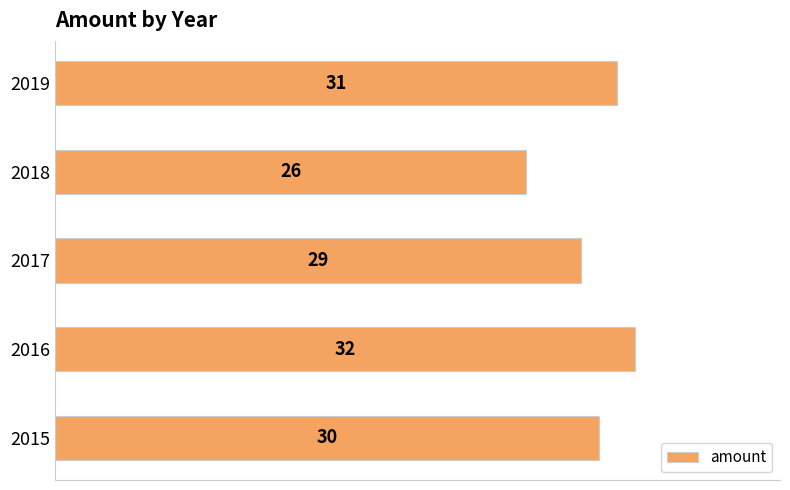

How many values are between 29 and 31?

3